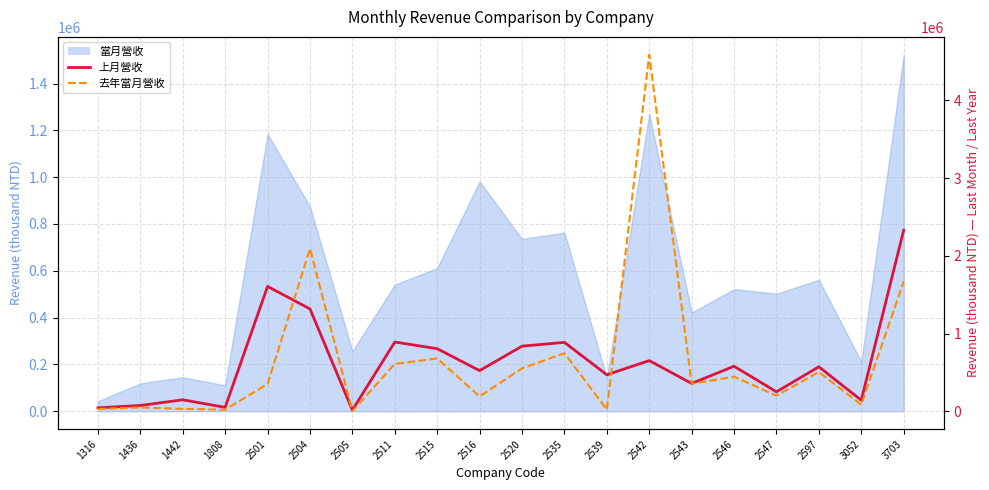

Which series ends up on top after the final intersection of 去年當月營收 and 上月營收?

上月營收